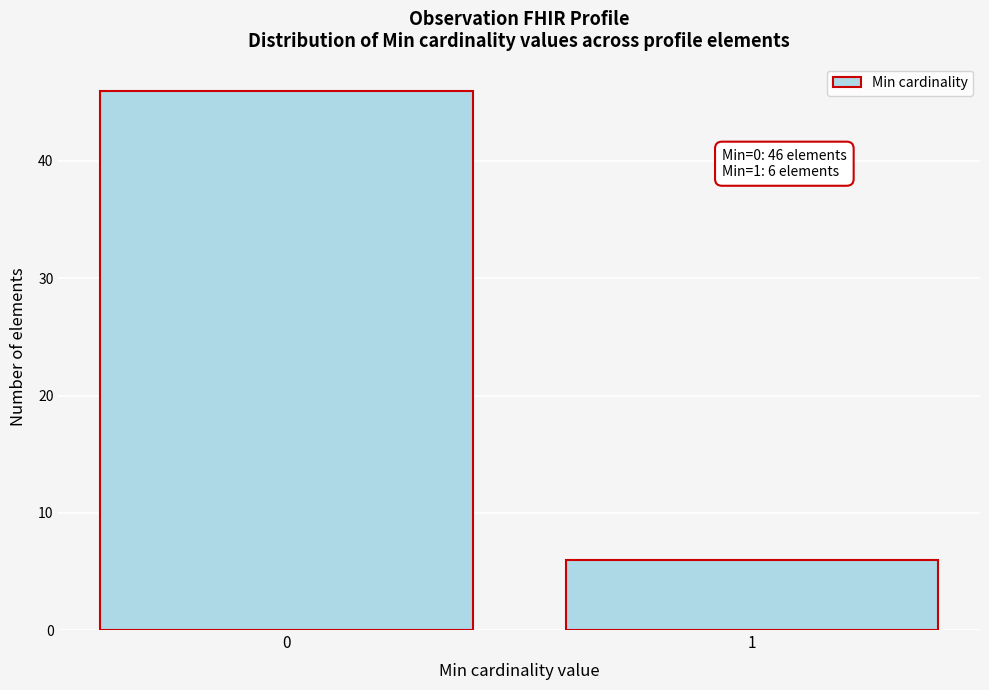

Reading left to right, transcribe all the data shown in this chart.

46	6